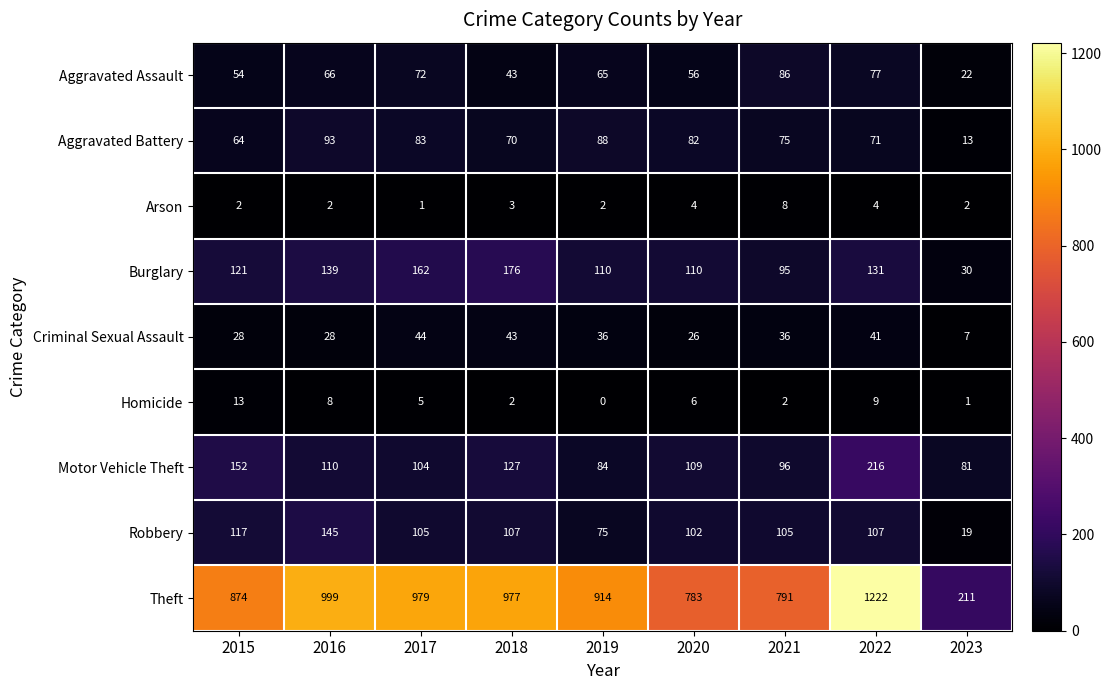

The value of Motor Vehicle Theft at 2020 is 109. True or false?

True